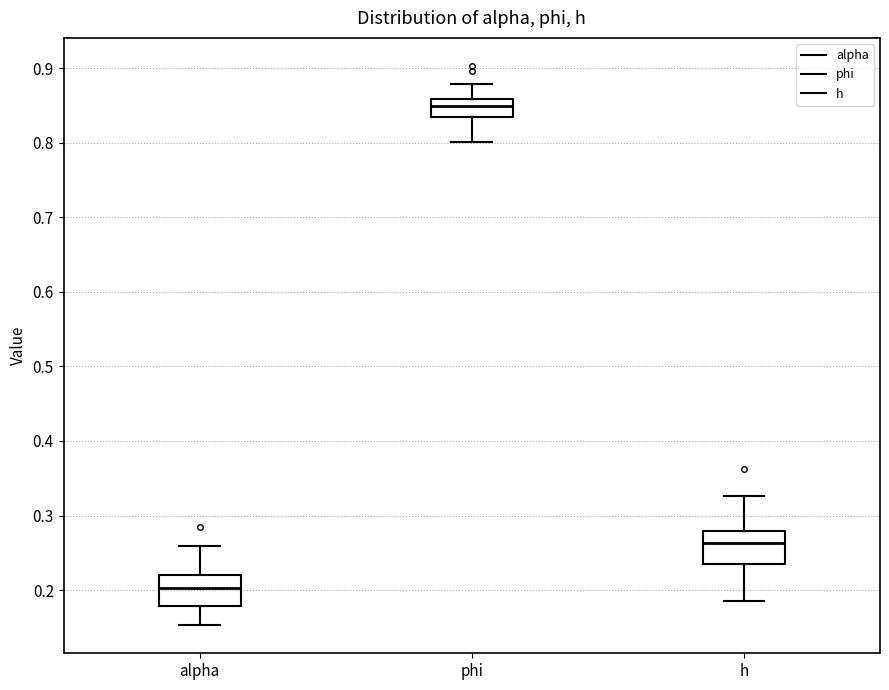

Where does the lower whisker of the box for alpha end on the y-axis? The values are not printed on the chart, so give them approximately, as read against the axis.

0.15